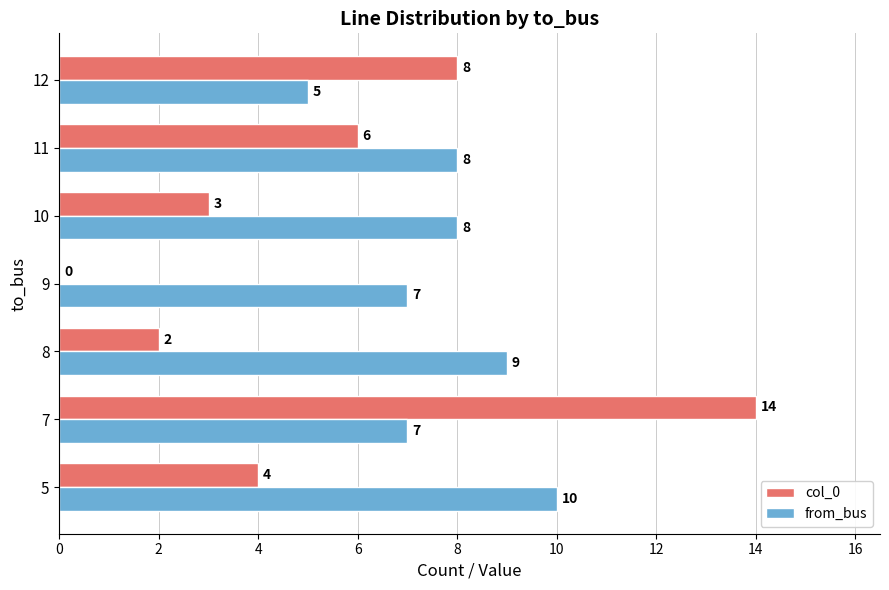

The value of from_bus at 8 is 9. True or false?

True